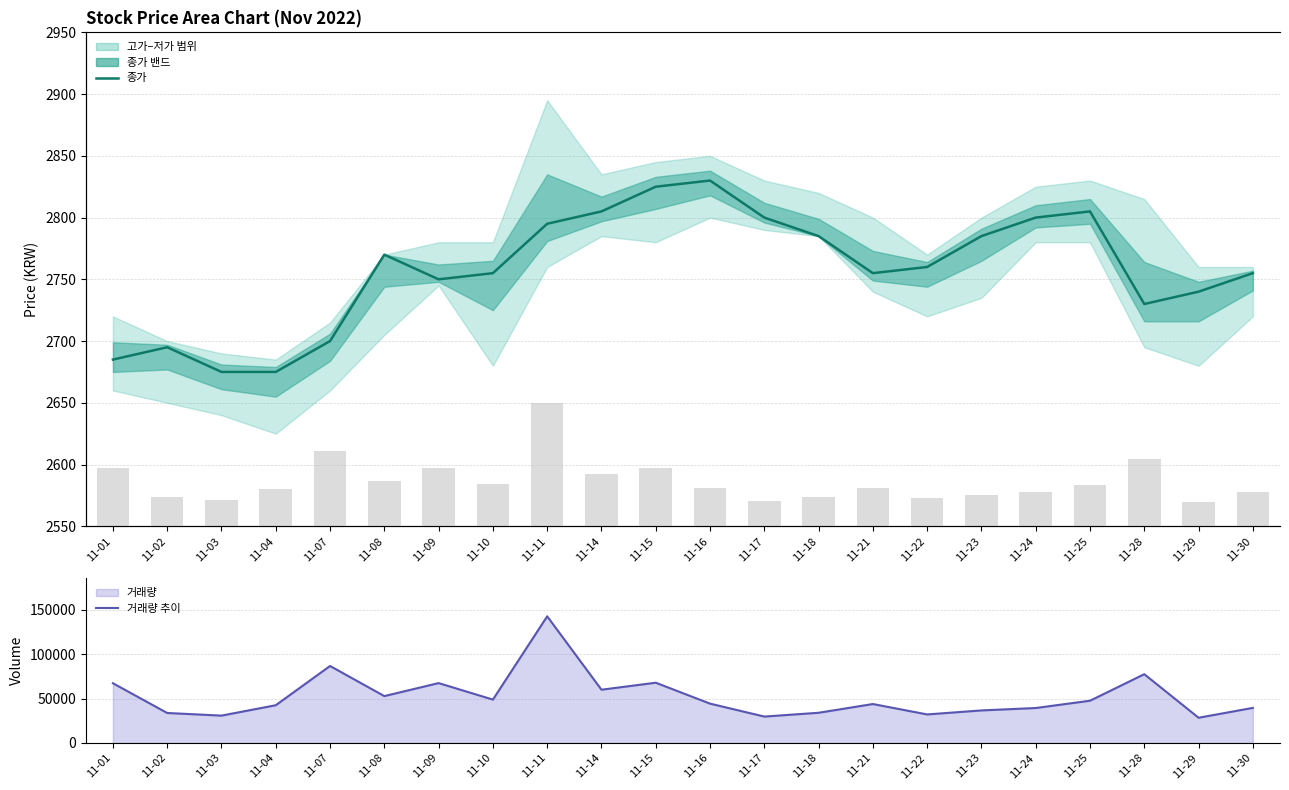

Reading left to right, extract all data points from this chart.

종가: 11-01=2685	11-02=2695	11-03=2675	11-04=2675	11-07=2700	11-08=2770	11-09=2750	11-10=2755	11-11=2795	11-14=2805	11-15=2825	11-16=2830	11-17=2800	11-18=2785	11-21=2755	11-22=2760	11-23=2785	11-24=2800	11-25=2805	11-28=2730	11-29=2740	11-30=2755
거래량 추이: 11-01=67162	11-02=33710	11-03=30750	11-04=42440	11-07=86577	11-08=52716	11-09=67334	11-10=48764	11-11=142418	11-14=59888	11-15=67749	11-16=44238	11-17=29686	11-18=33948	11-21=43780	11-22=32088	11-23=36597	11-24=39294	11-25=47505	11-28=77336	11-29=28357	11-30=39457